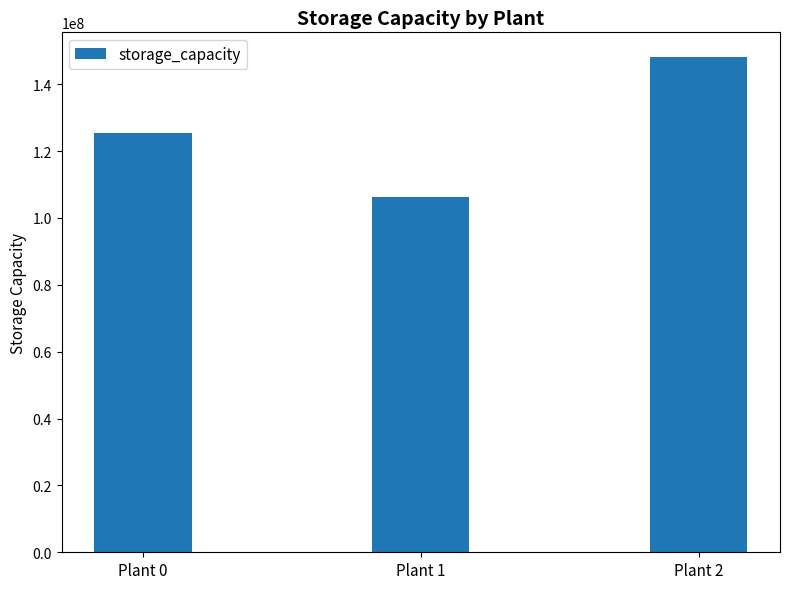

The chart shows a value of 68732532 at Plant 2. True or false?

False